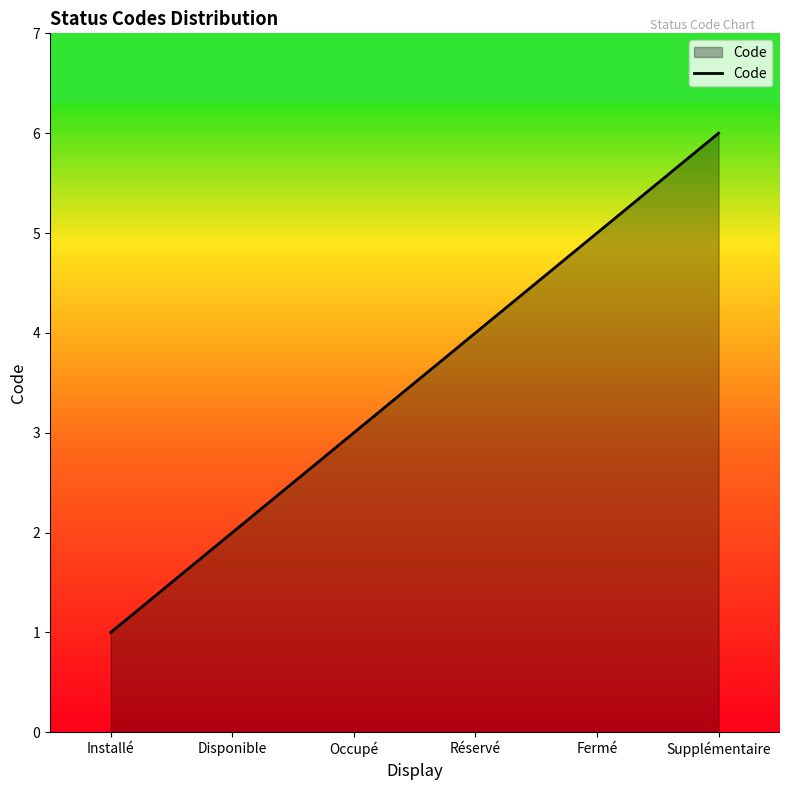

What is the sum of all values?

21